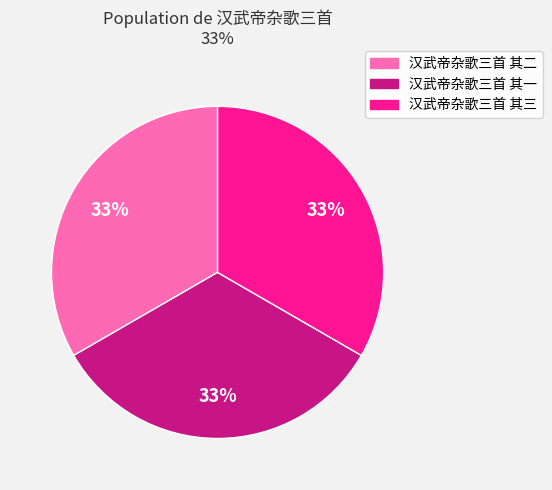

What is the ratio of the value at 汉武帝杂歌三首 其二 to the value at 汉武帝杂歌三首 其三?

1.0